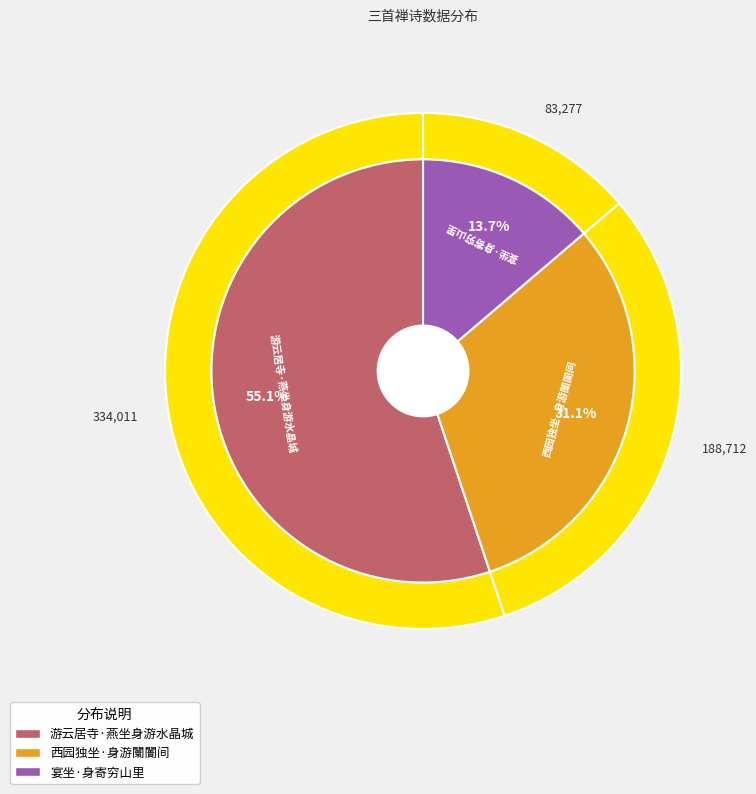

To the nearest percent, what portion does 西园独坐·身游闤闠间 represent?

31%